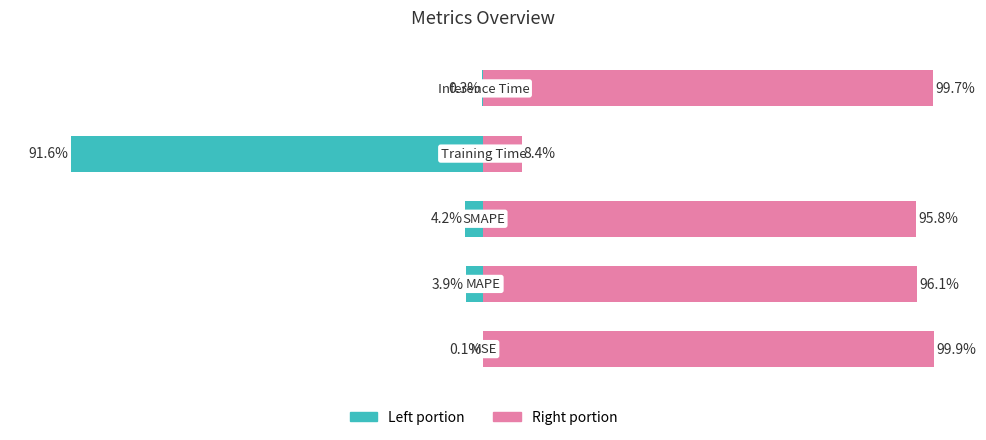

Which series has the largest total across all categories?

col_1 (right portion)